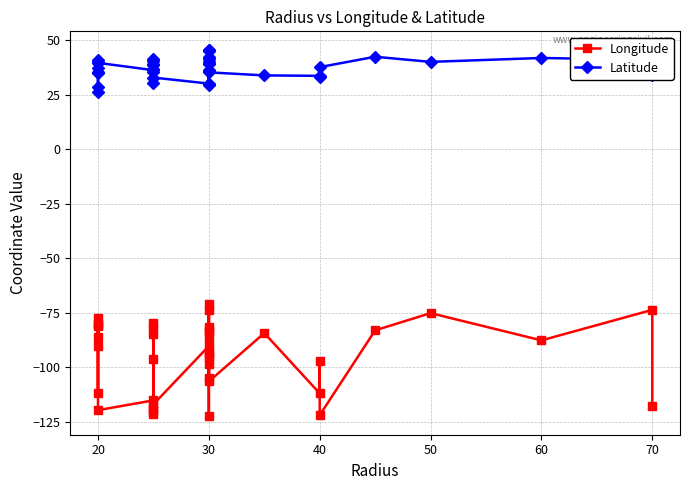

Where does the Latitude series first go above 37?

20